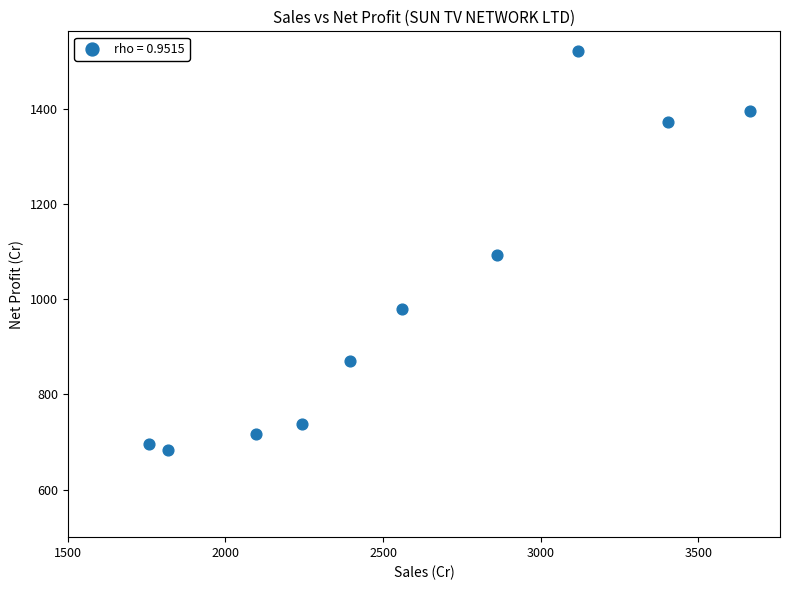

What is the range of Y values (max minus min)?

837.1